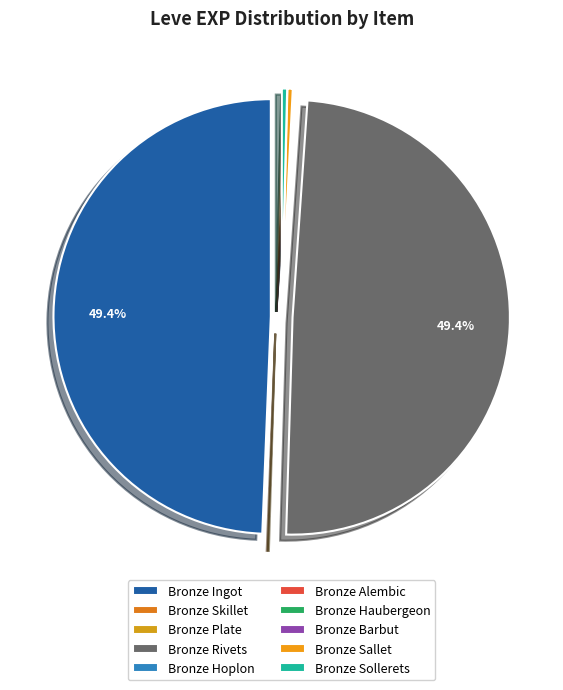

What percentage is NOT represented by Bronze Haubergeon?

99.9%